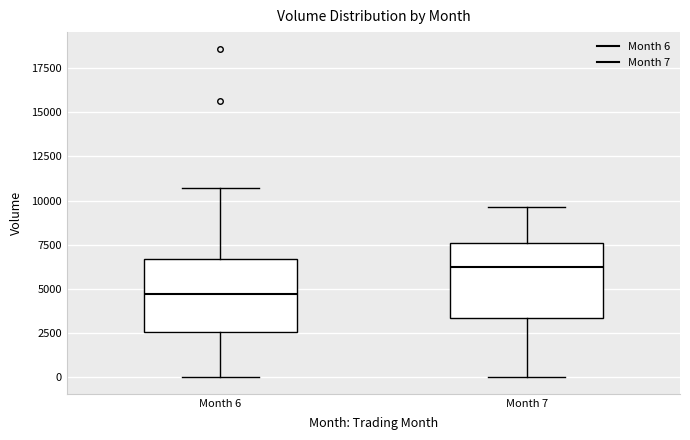

Where does the upper whisker of the box for Month 6 end on the y-axis? The values are not printed on the chart, so give them approximately, as read against the axis.

10500